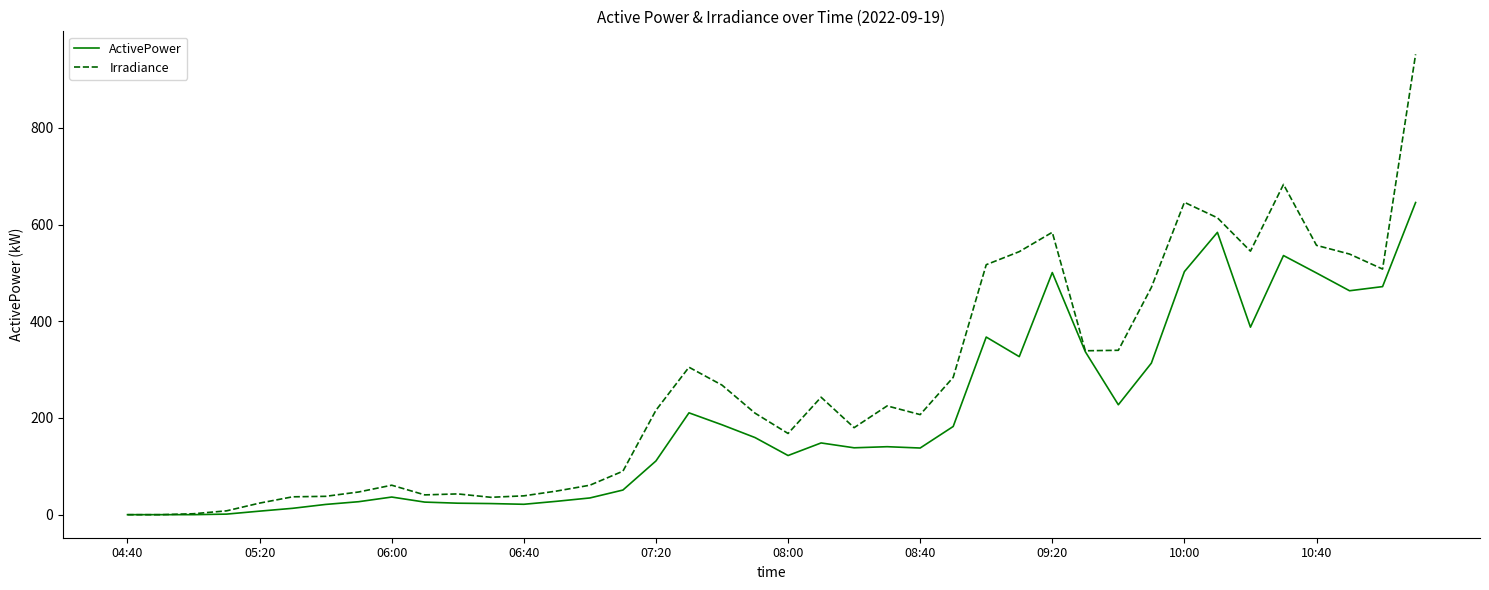

Which series has the largest range (max minus min)?

Irradiance